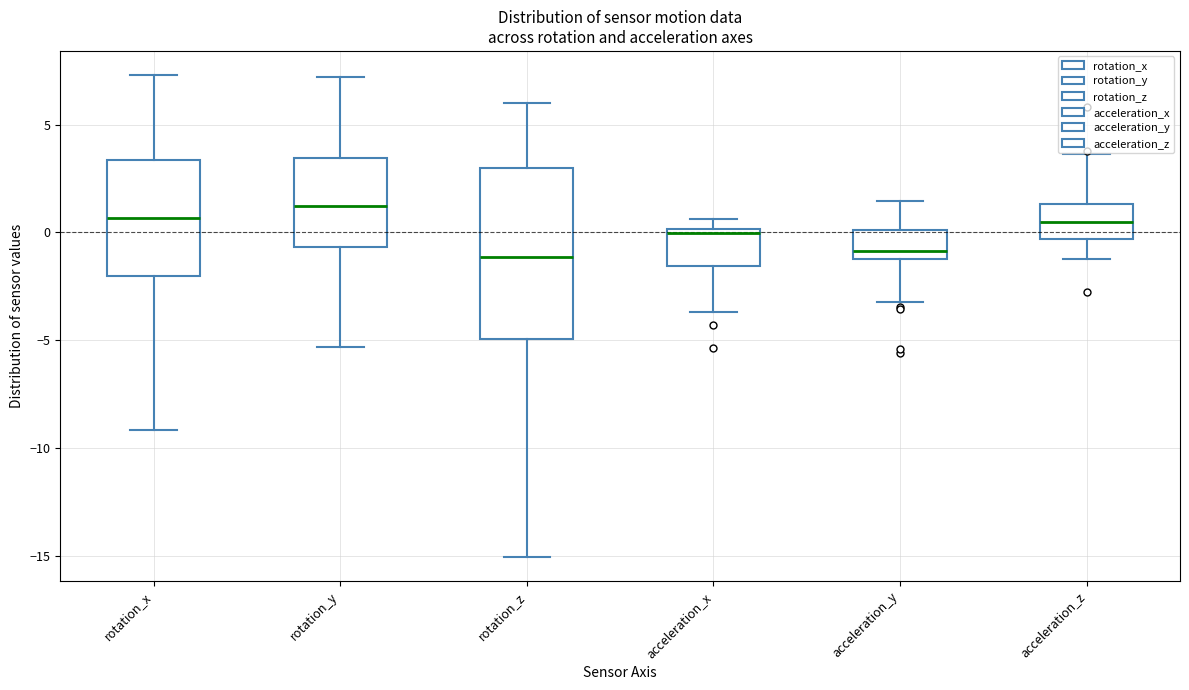

Reading left to right, transcribe this box plot: for each box, give where its median line is, the range the box spans, and where its two whiskers end, as read against the y-axis. The values are not printed on the chart, so give them approximately, as read against the axis.

rotation_x: median 0.5, box -2.0 to 3.5, whiskers -9.0 to 7.5
rotation_y: median 1.0, box -0.5 to 3.5, whiskers -5.5 to 7.0
rotation_z: median -1.0, box -5.0 to 3.0, whiskers -15.0 to 6.0
acceleration_x: median 0.0 (just below the box's upper edge), box -1.5 to 0.0, whiskers -3.5 to 0.5
acceleration_y: median -1.0 (just above the box's lower edge), box -1.0 to 0.0, whiskers -3.0 to 1.5
acceleration_z: median 0.5, box -0.5 to 1.5, whiskers -1.0 to 3.5